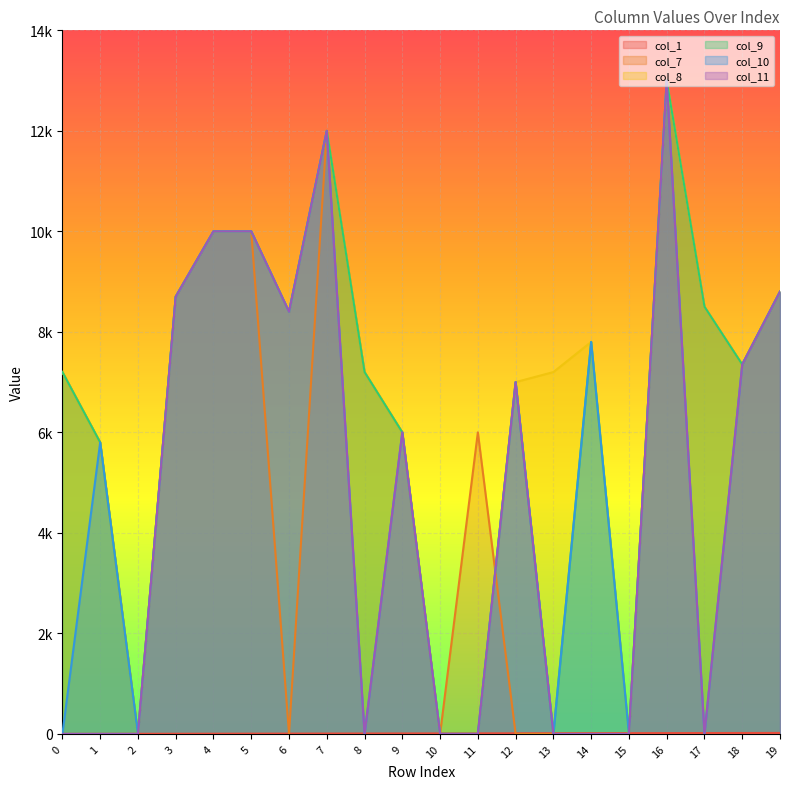

True or false: col_9 has more than 0 interior local peaks.

True